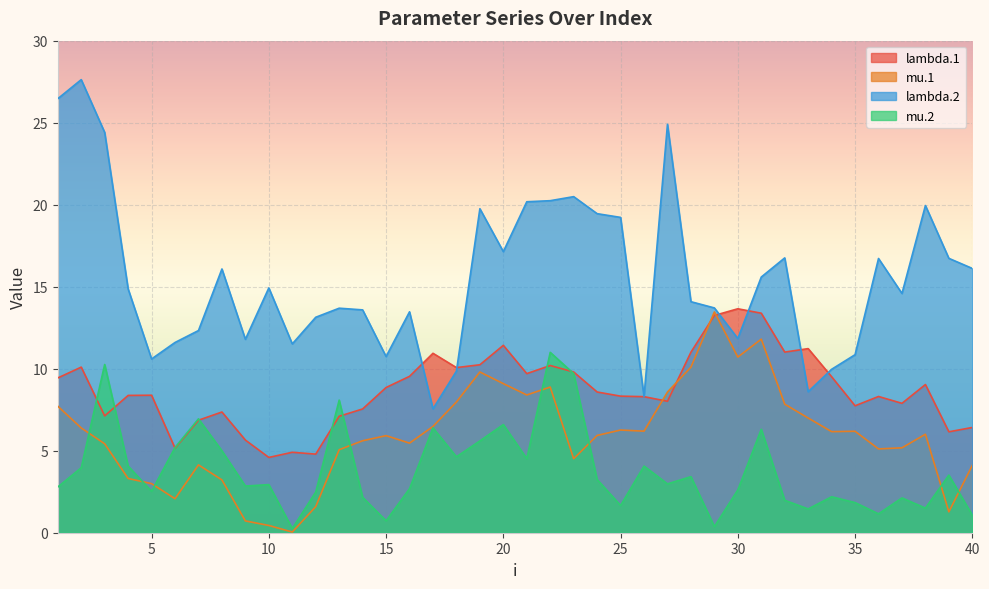

How many data points in lambda.2 are less than 14?

18